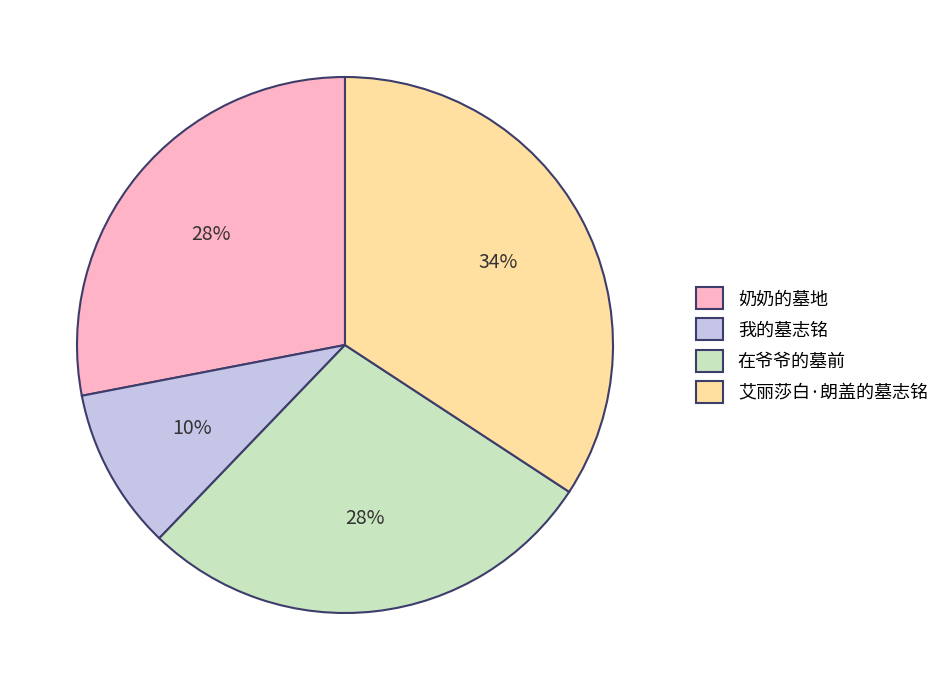

Which category has the biggest portion of the pie?

艾丽莎白·朗盖的墓志铭